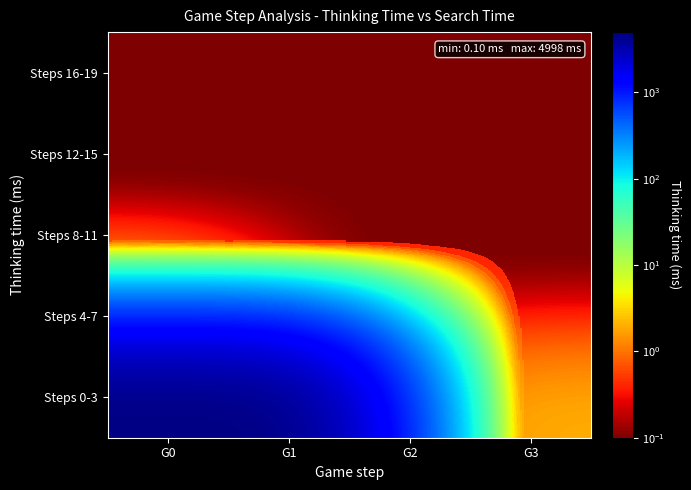

Count the number of categories in the chart.

4